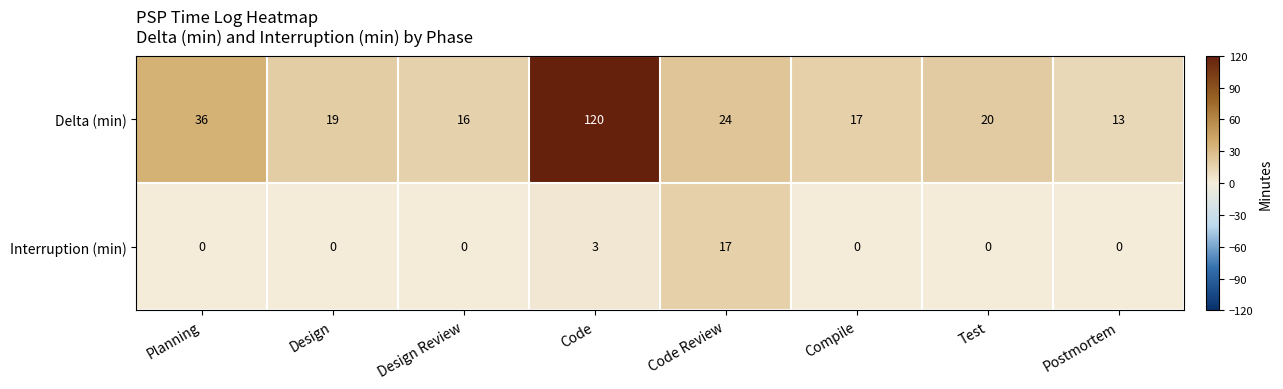

What is the difference between the highest and lowest values at Compile?

17